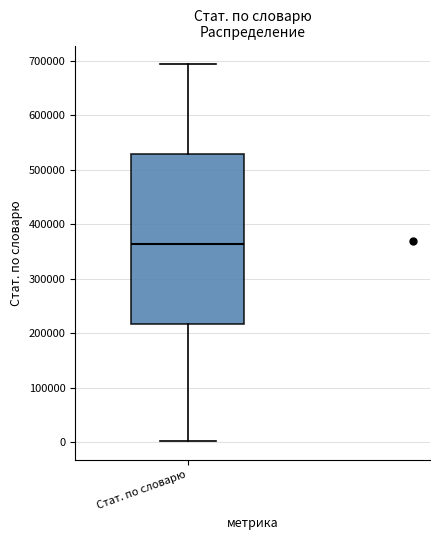

Transcribe this box plot: give where the median line is, the range the box spans, and where the two whiskers end, as read against the y-axis. The values are not printed on the chart, so give them approximately, as read against the axis.

median 360000, box 220000 to 530000, whiskers 0 to 690000